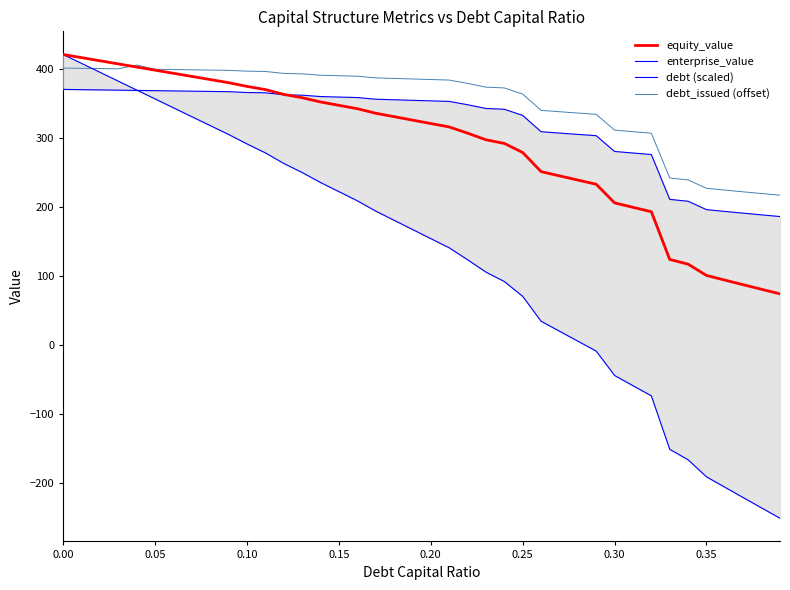

True or false: enterprise_value and debt_issued (offset) intersect in this chart.

False